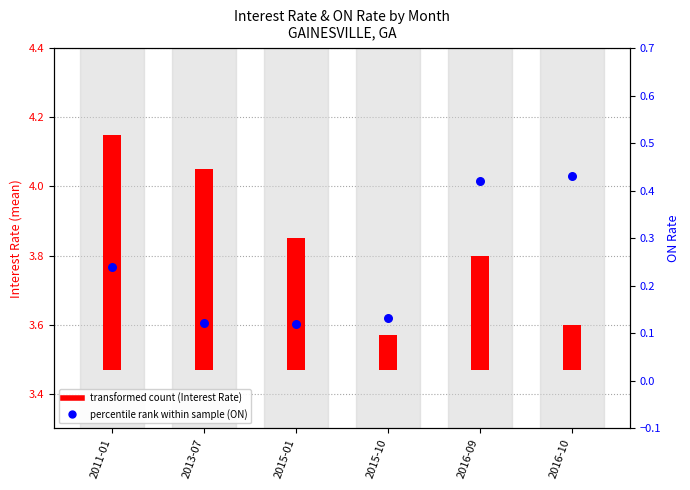

Is the value of INTEREST RATE (mean) at 2016-09 greater than the value of ON at 2013-07?

Yes